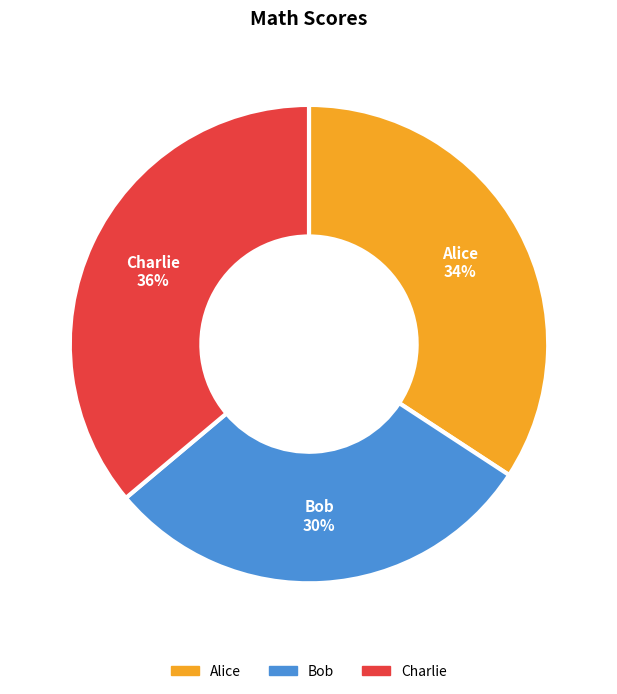

True or false: Charlie accounts for 36% of the total.

True